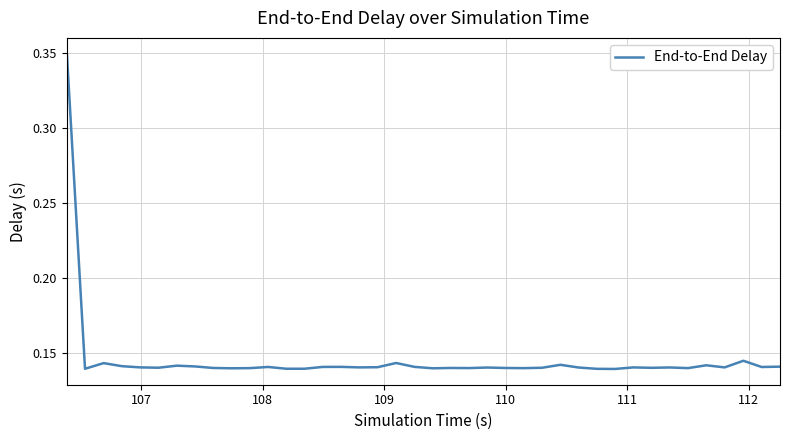

How many points are lower than both their immediate neighbors (excluding endpoints)?

13